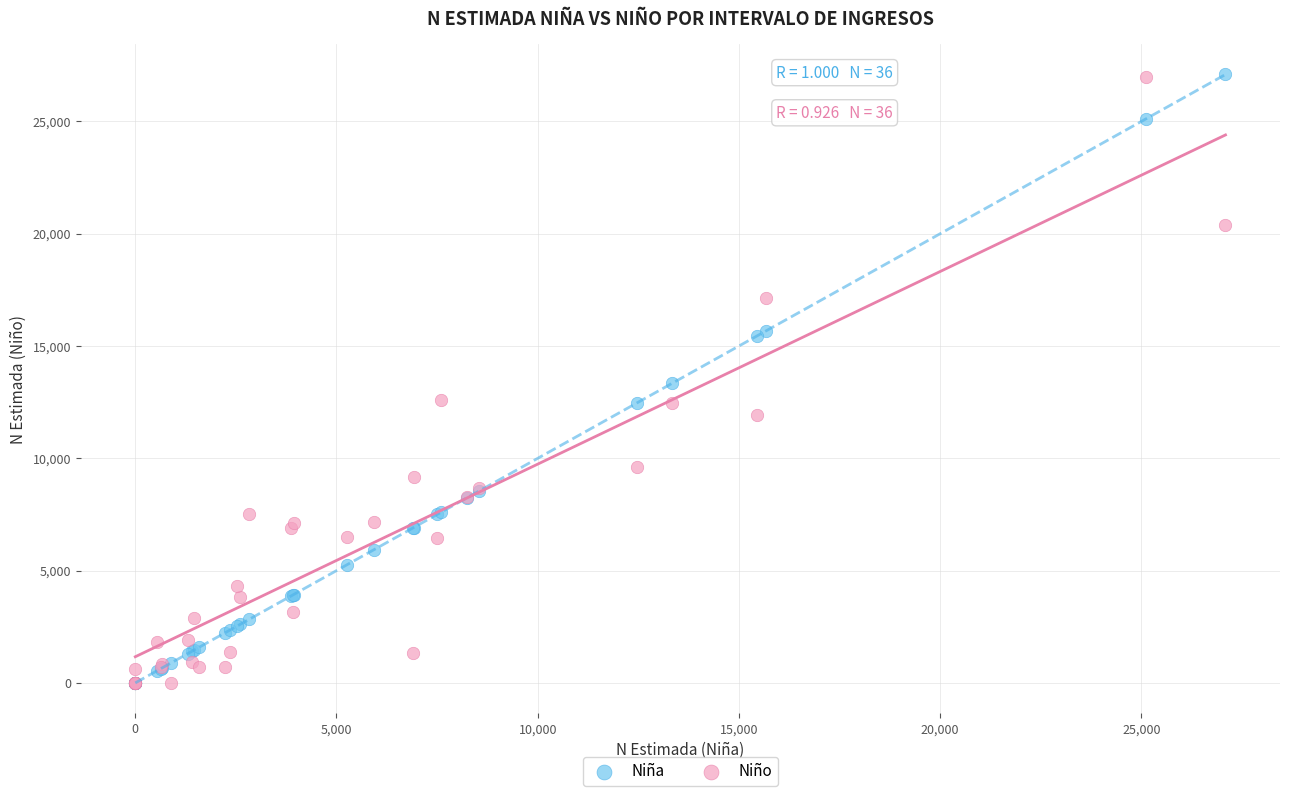

What are all the series names shown in the legend?

Niña, Niño